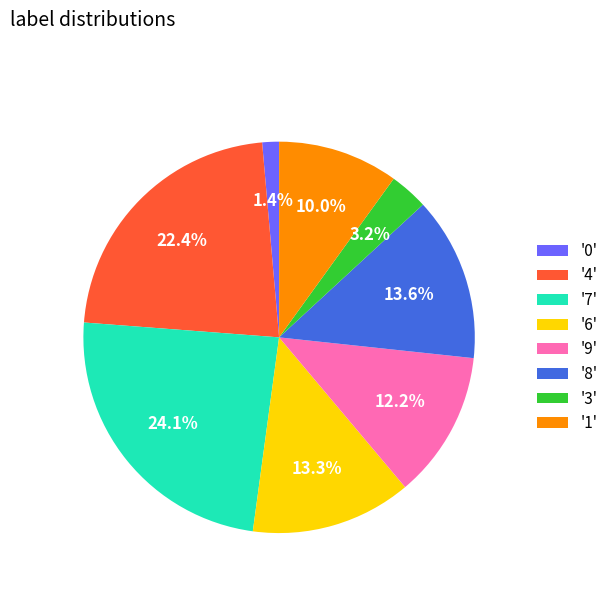

Count the number of slices in the pie.

8